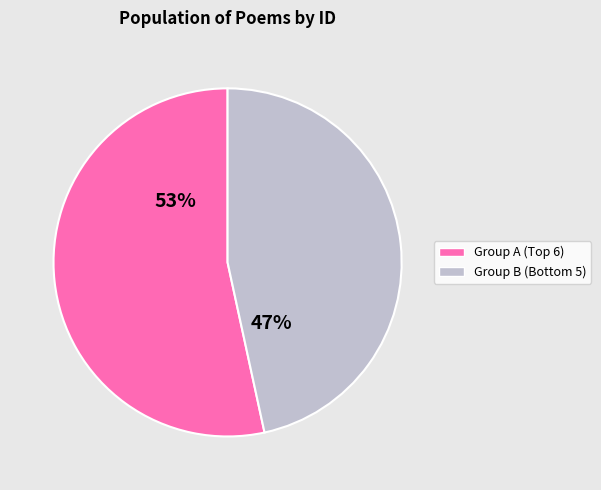

To the nearest percent, what is the average slice percentage?

50%